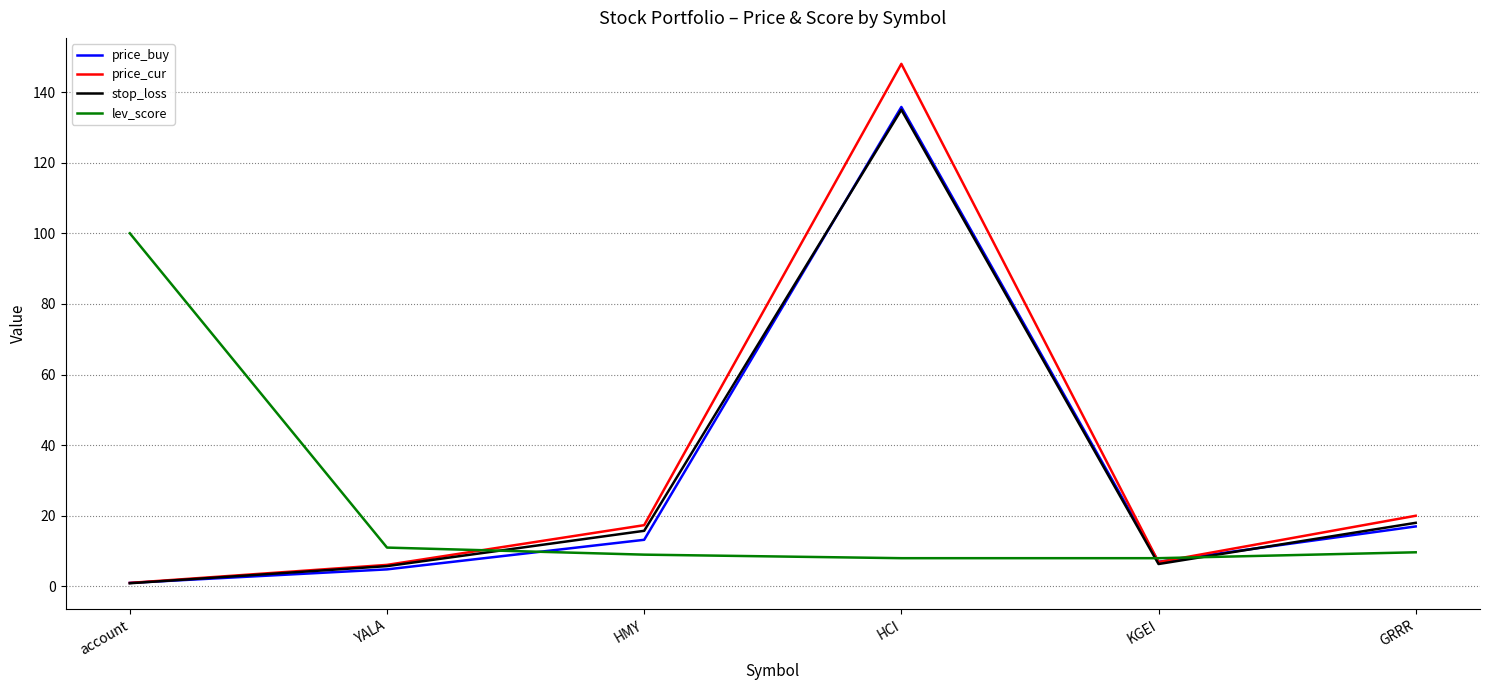

Count the number of categories in the chart.

6